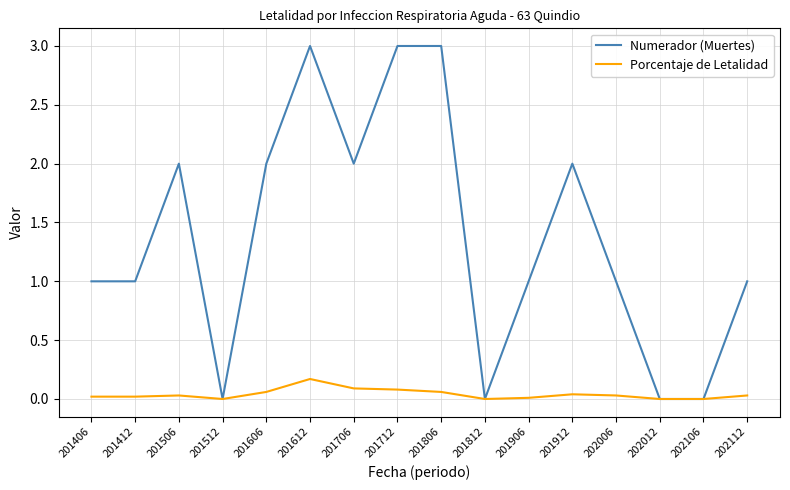

What is the maximum value for Numerador (Muertes)?

3.0